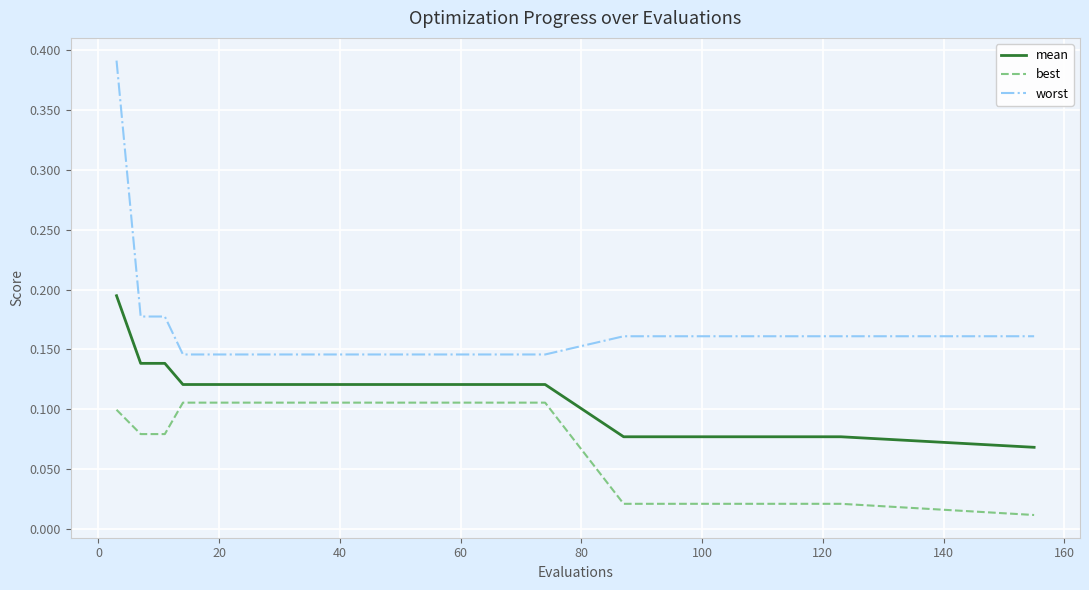

Rank the series by their maximum value, from highest to lowest.

worst, mean, best